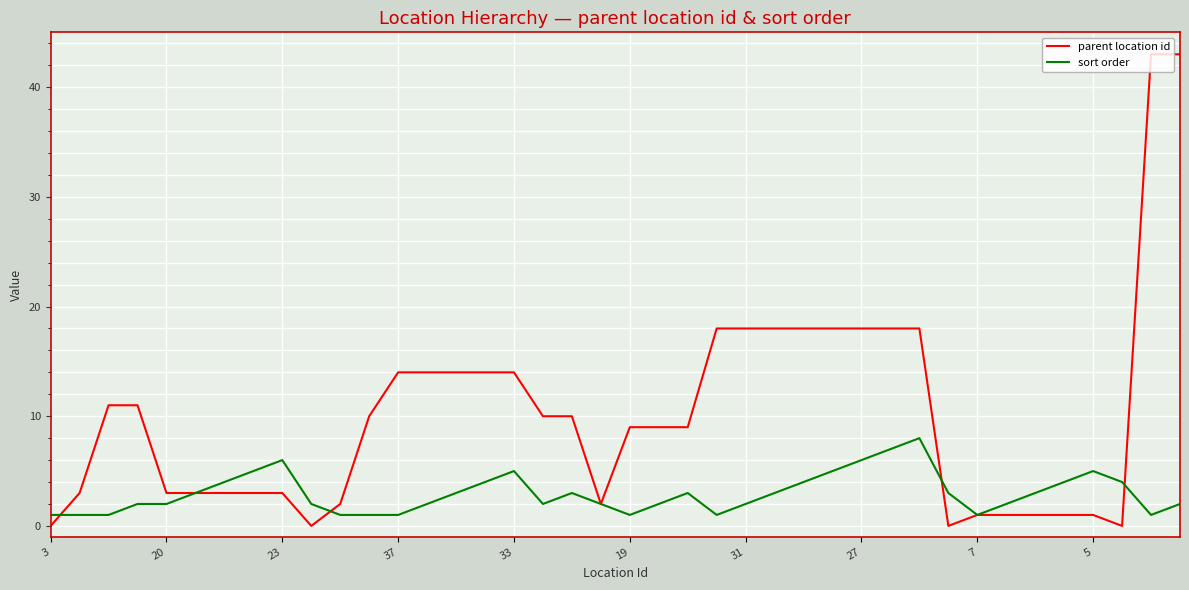

List the series in order of their overall mean, highest first.

parent location id, sort order